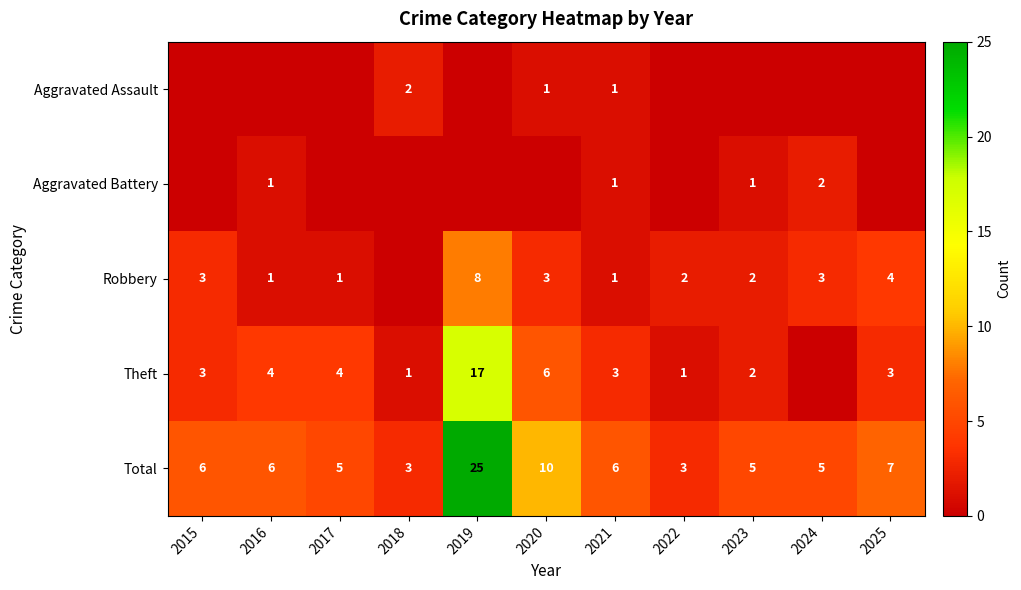

The value of Total at 2022 is 3. True or false?

True